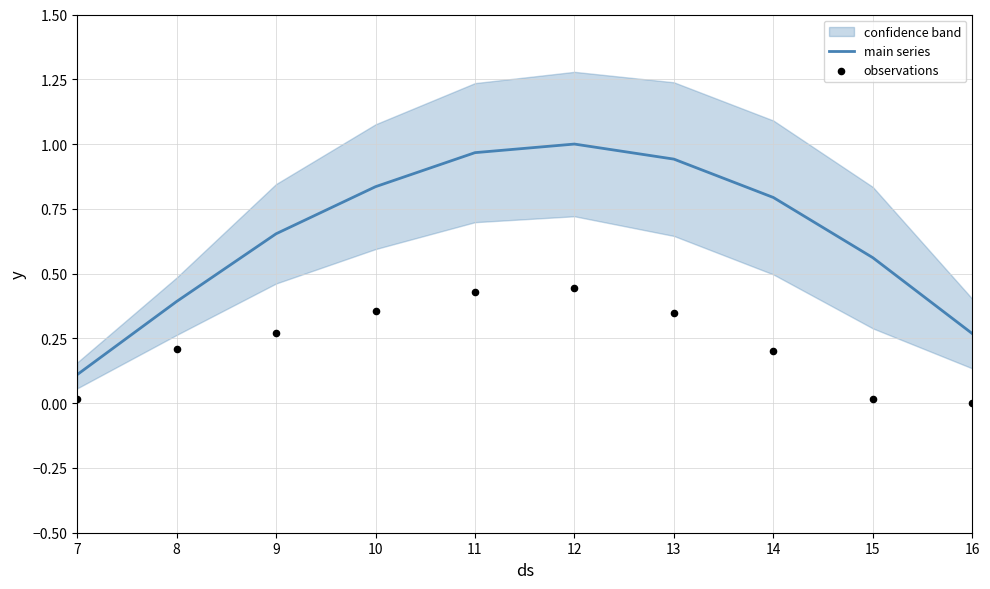

Which series contains the lowest Y value?

observations